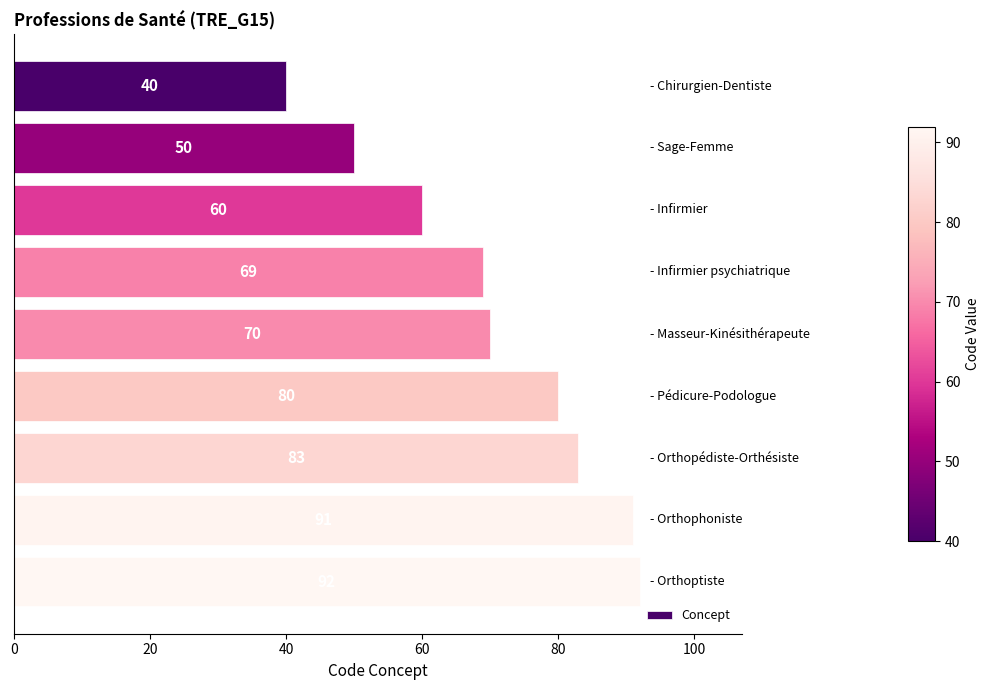

What is the maximum value shown in the chart?

92